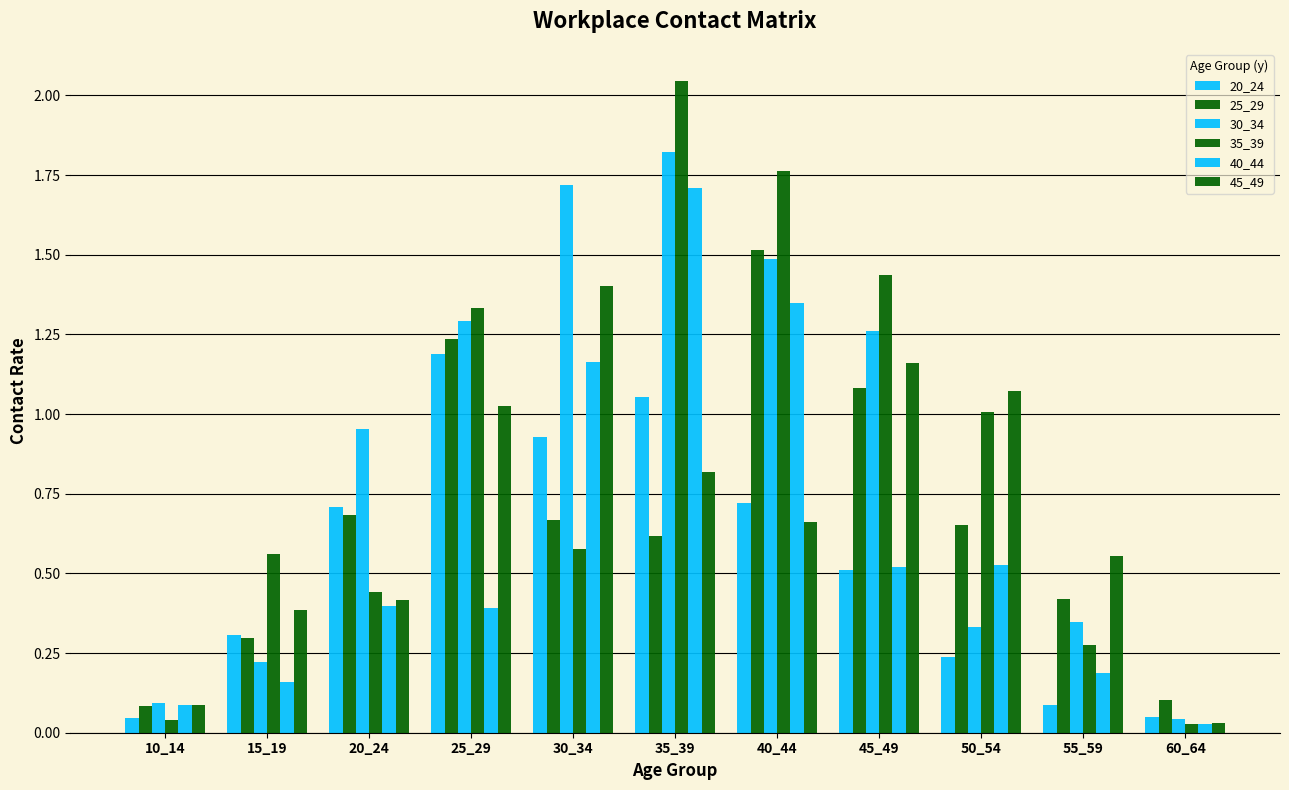

What is the difference between the 20_24 values at 25_29 and 30_34?

0.3